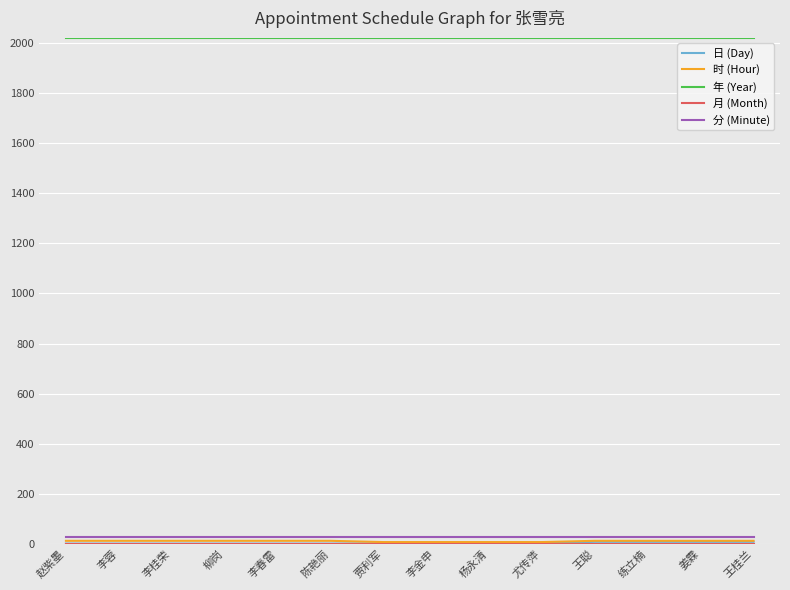

Which series has the largest total across all categories?

年 (Year)